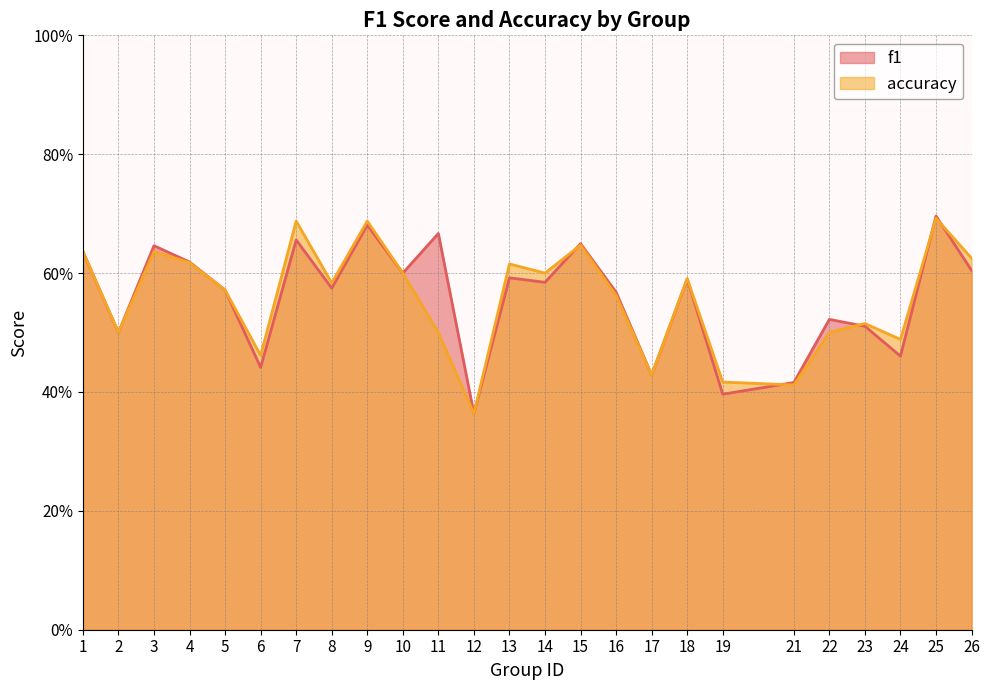

Reading right to left, what are all the values shown in this chart?

f1: 26=0.6	25=0.7	24=0.5	23=0.5	22=0.5	21=0.4	19=0.4	18=0.6	17=0.4	16=0.6	15=0.6	14=0.6	13=0.6	12=0.4	11=0.7	10=0.6	9=0.7	8=0.6	7=0.7	6=0.4	5=0.6	4=0.6	3=0.6	2=0.5	1=0.6
accuracy: 26=0.6	25=0.7	24=0.5	23=0.5	22=0.5	21=0.4	19=0.4	18=0.6	17=0.4	16=0.6	15=0.6	14=0.6	13=0.6	12=0.4	11=0.5	10=0.6	9=0.7	8=0.6	7=0.7	6=0.5	5=0.6	4=0.6	3=0.6	2=0.5	1=0.6